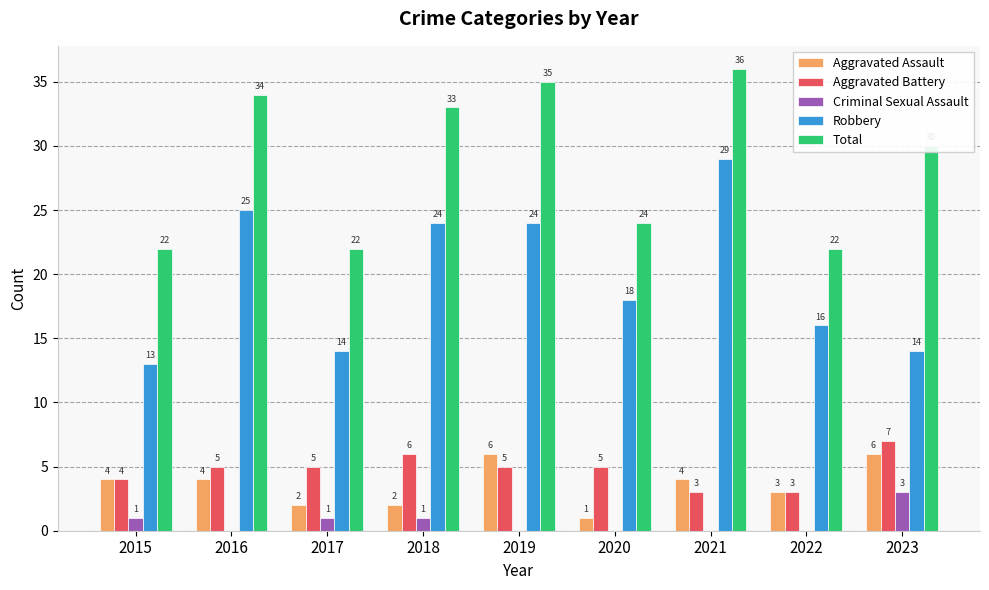

Which series has the largest total across all categories?

Total